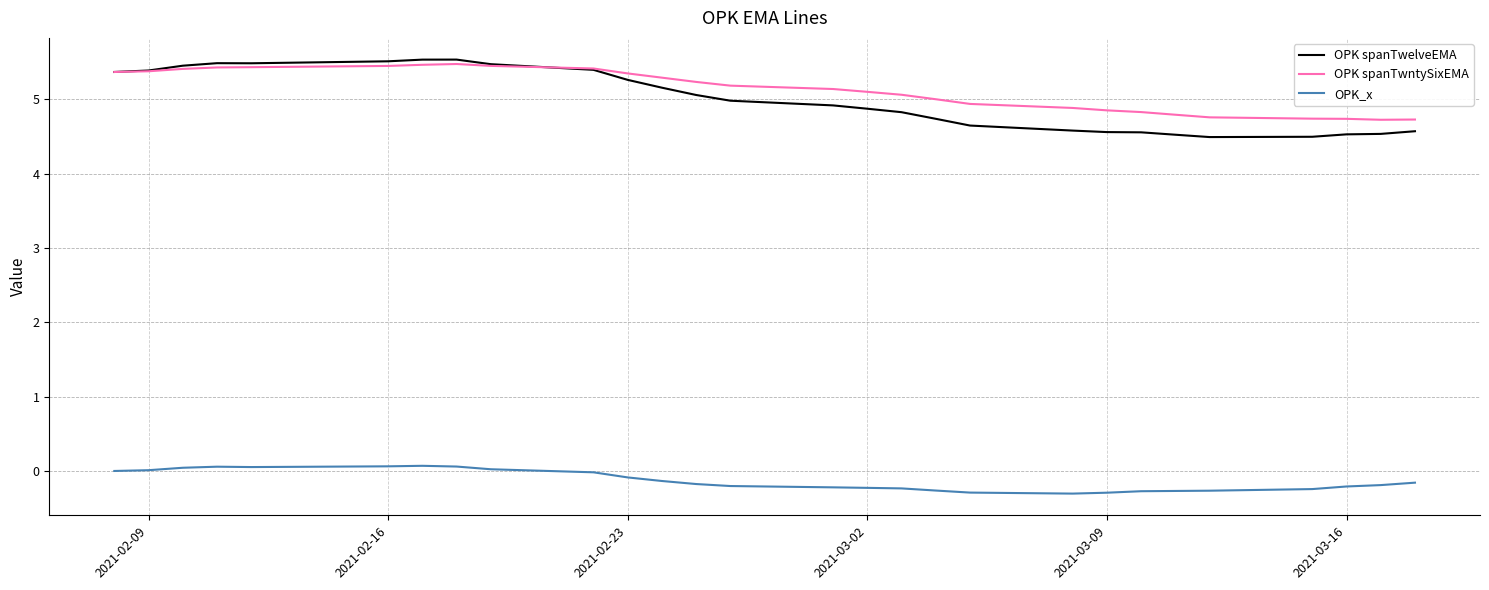

What is the difference between the second highest and minimum values in the OPK spanTwntySixEMA series?

0.7